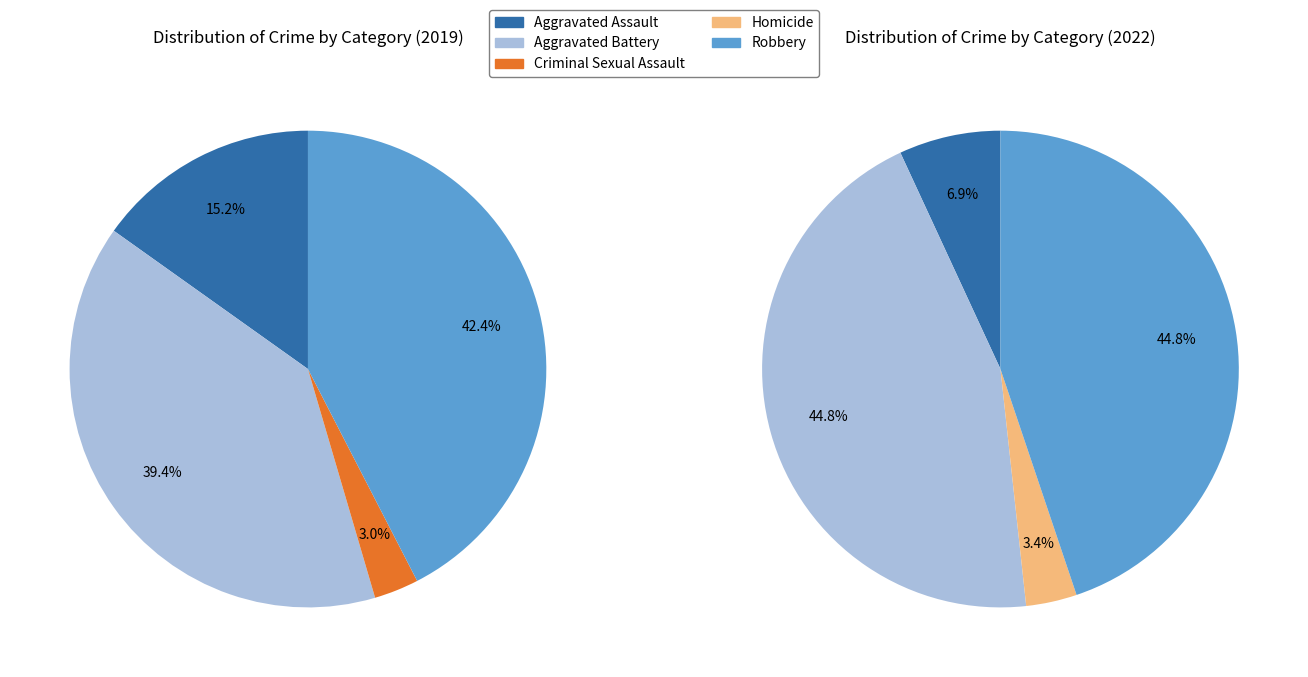

What percentage do Homicide and Robbery together represent?

42.4%